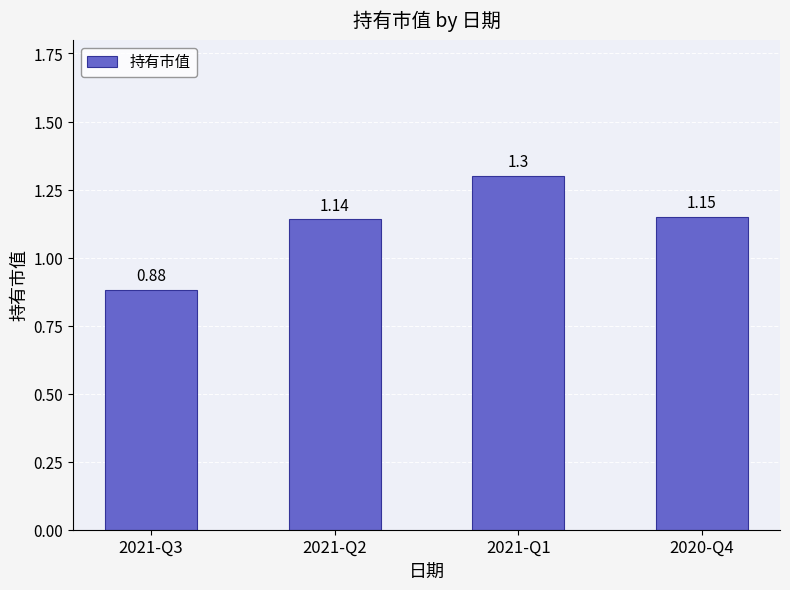

How many data points are less than 1?

1